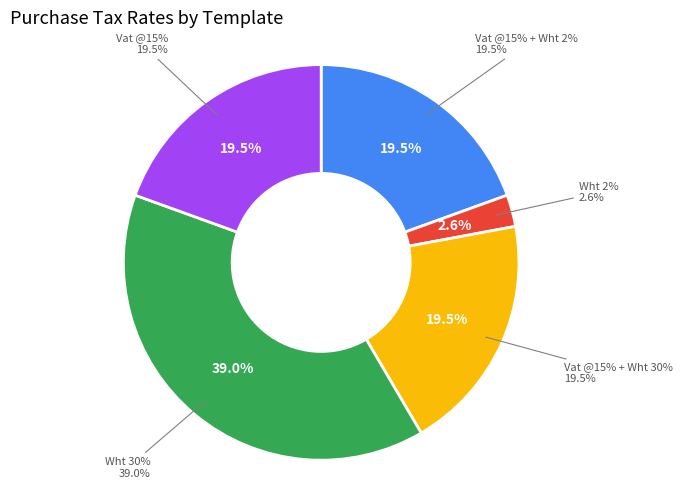

The Wht 2% slice represents 14% of the pie. True or false?

False